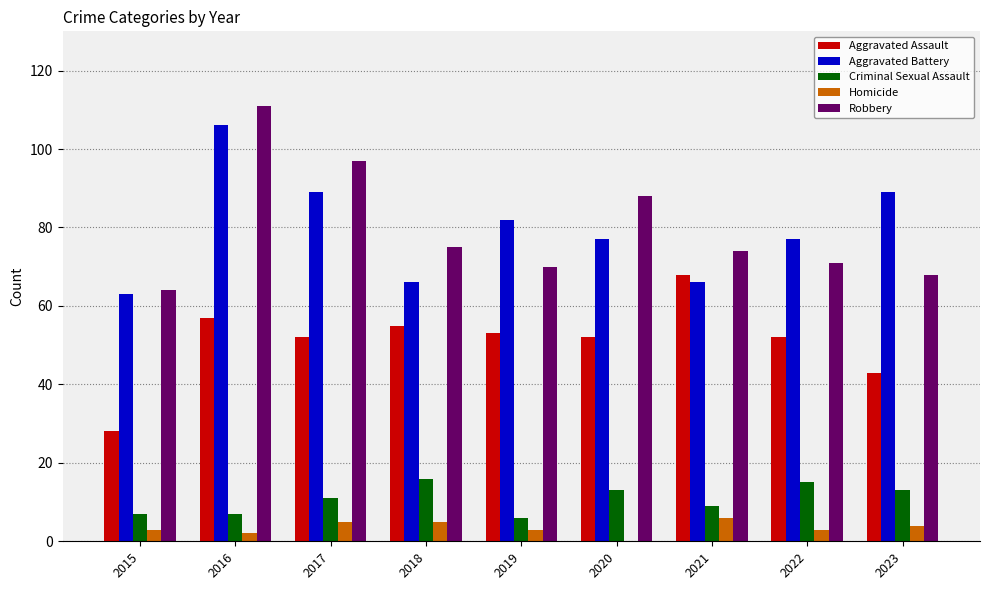

At which category is the sum across all series the highest?

2016